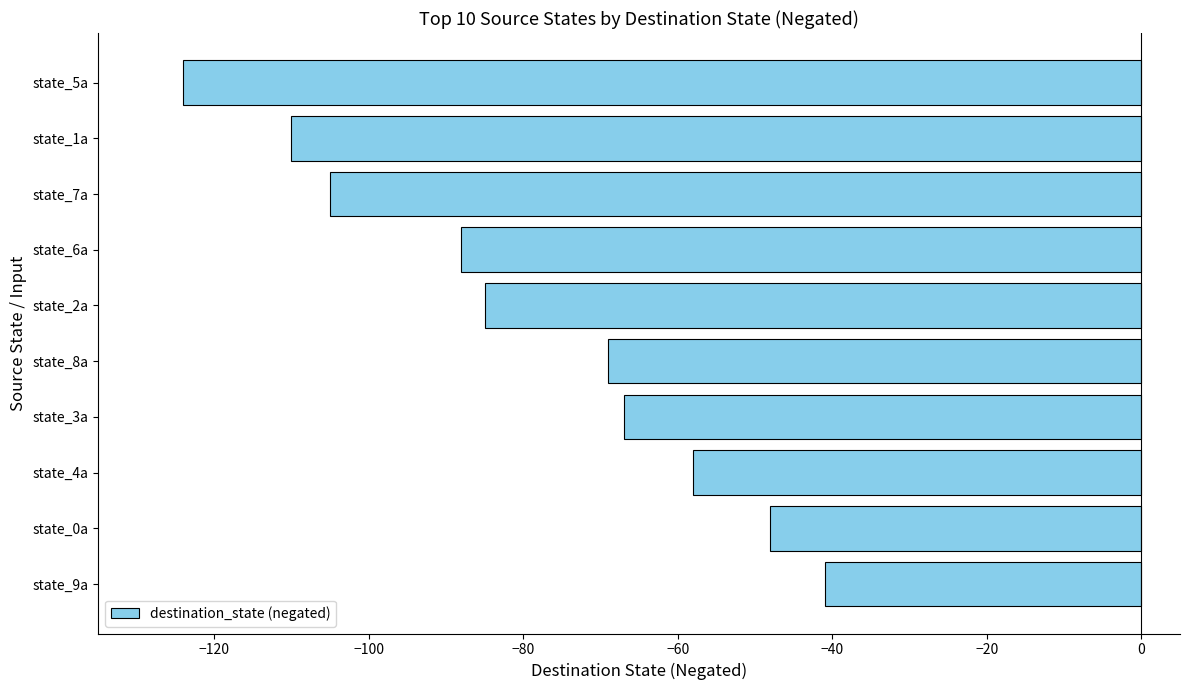

List the labels in order of value, smallest first.

state_5a, state_1a, state_7a, state_6a, state_2a, state_8a, state_3a, state_4a, state_0a, state_9a